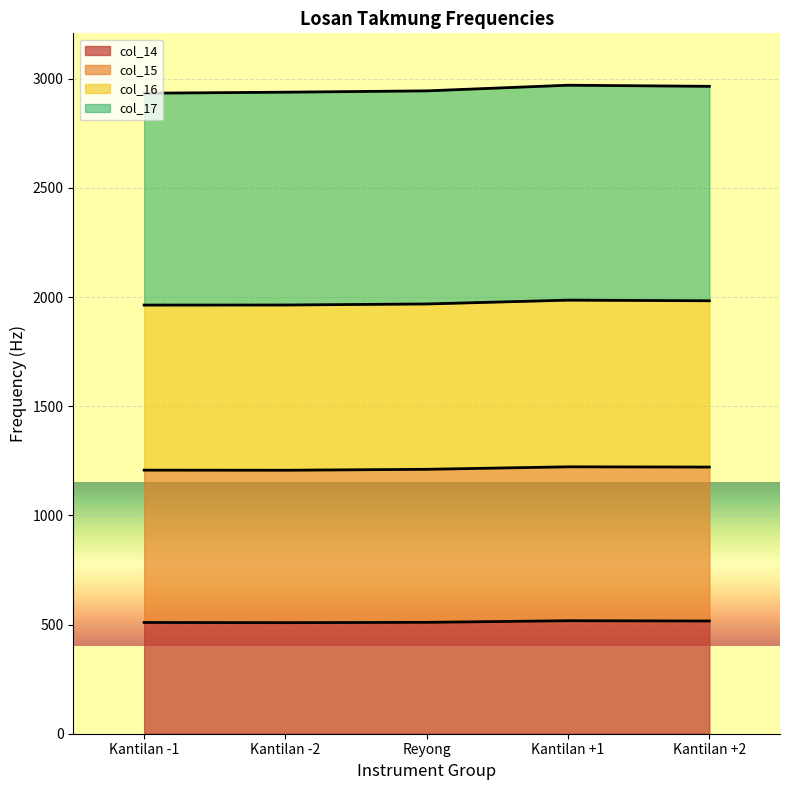

What is the lowest value of the col_14 series?

508.6